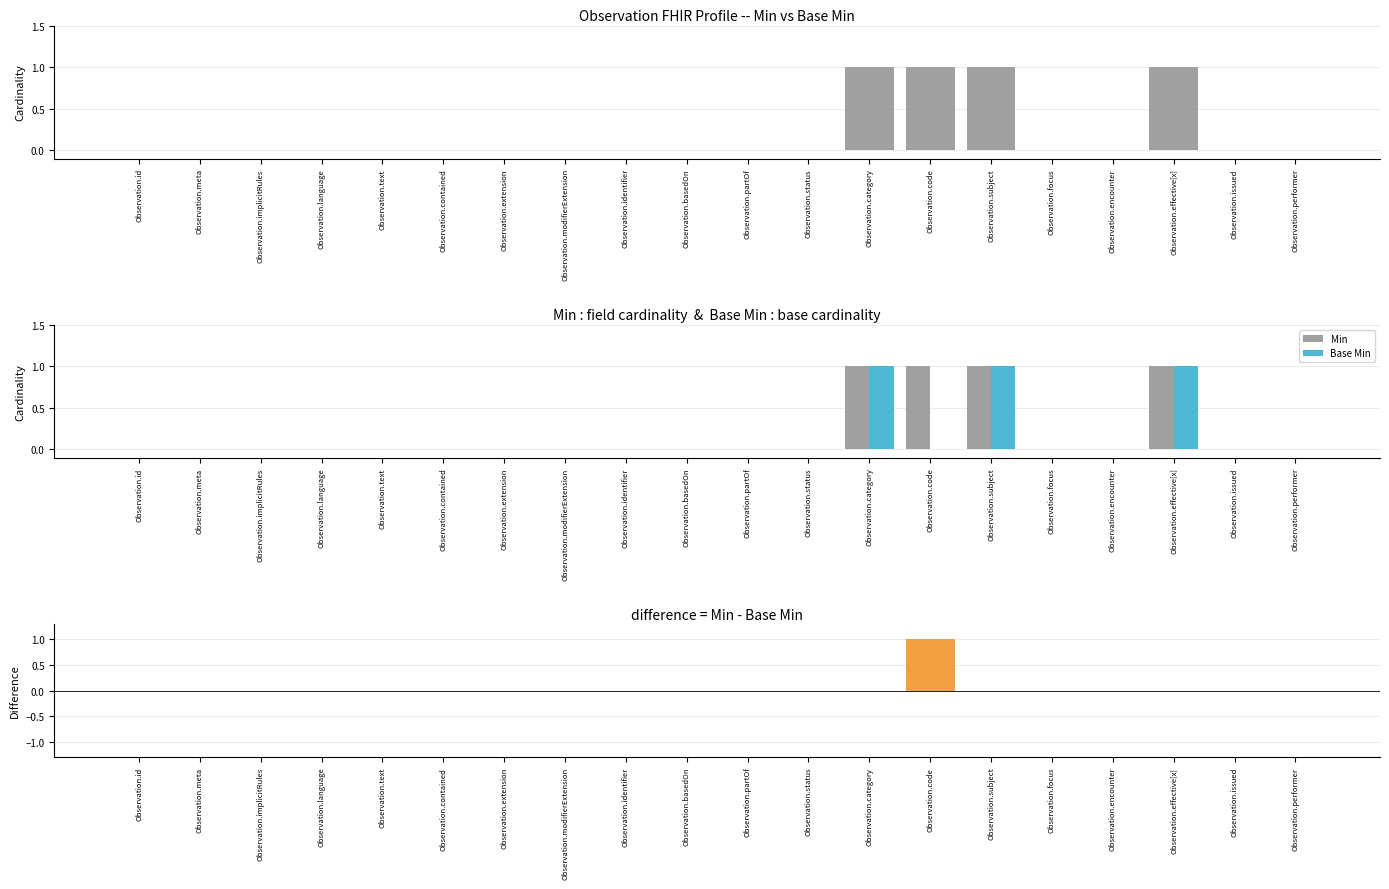

Which has a higher value, Observation.basedOn or Observation.code?

Observation.code